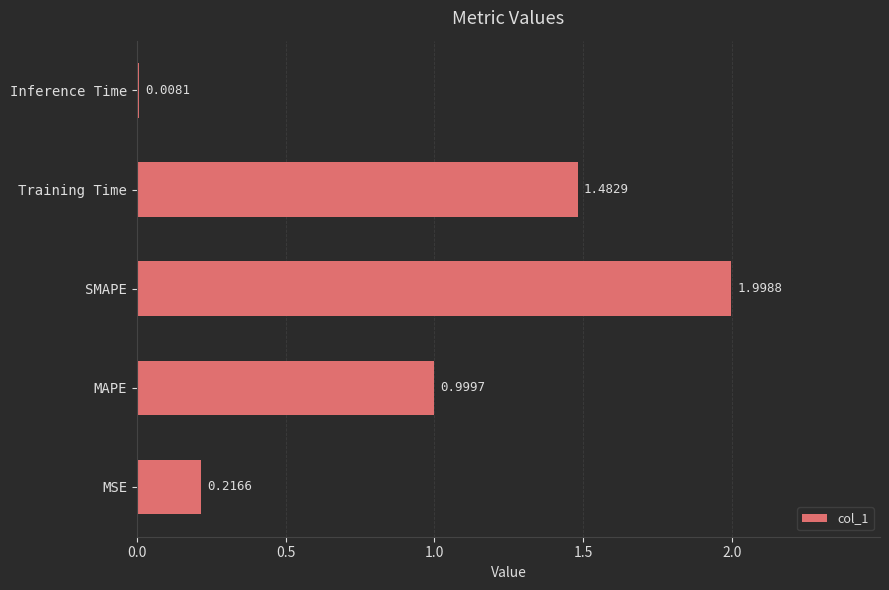

List the labels in order of value, smallest first.

Inference Time, MSE, MAPE, Training Time, SMAPE